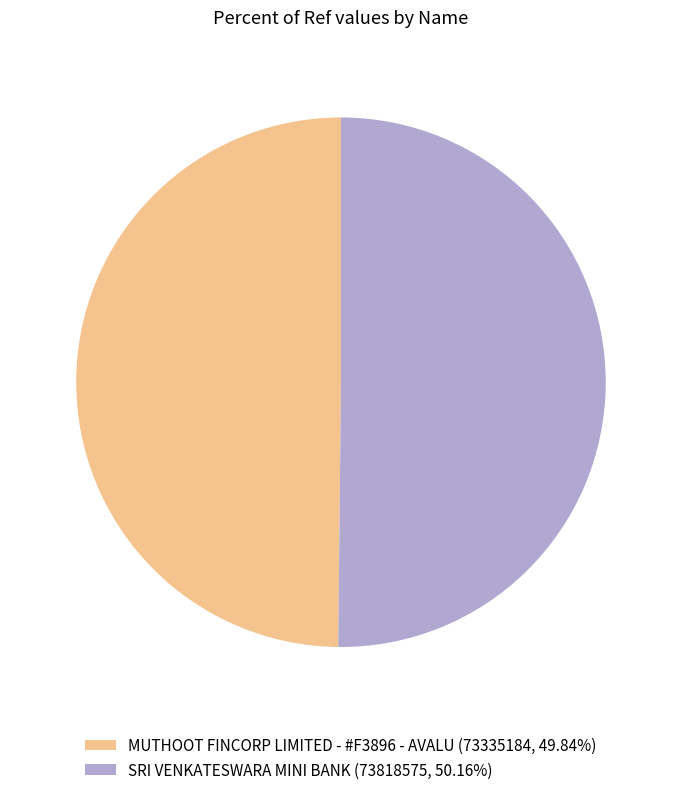

Combined, do MUTHOOT FINCORP LIMITED - #F3896 - AVALU (73335184, 49.84%) and SRI VENKATESWARA MINI BANK (73818575, 50.16%) account for over 50%?

Yes